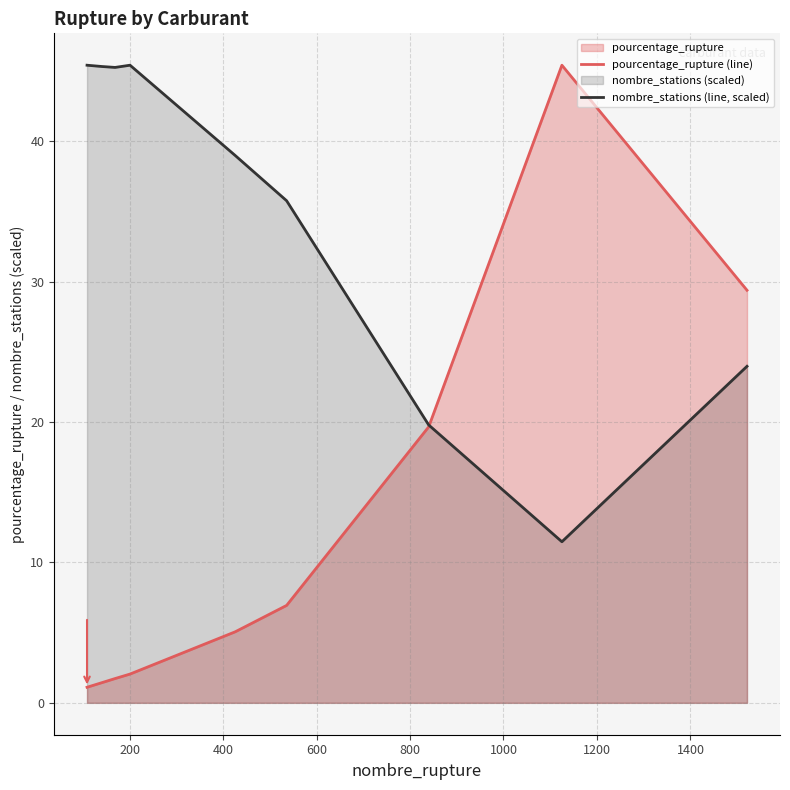

How many interior local valleys does the nombre_stations (line, scaled) series have?

2